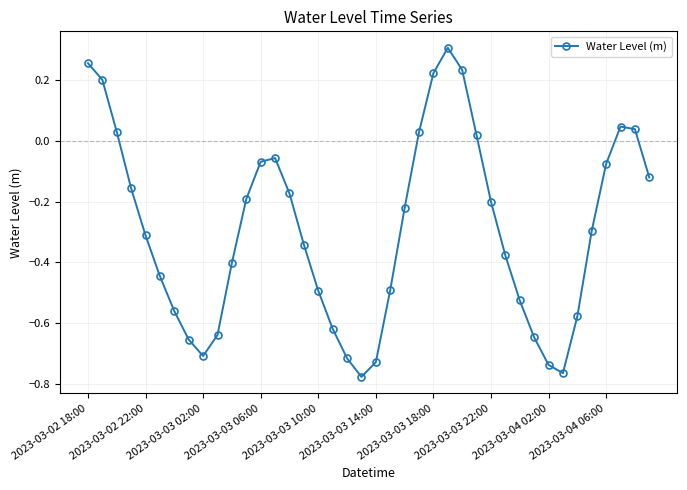

What is the difference between the maximum and second lowest values?

1.1